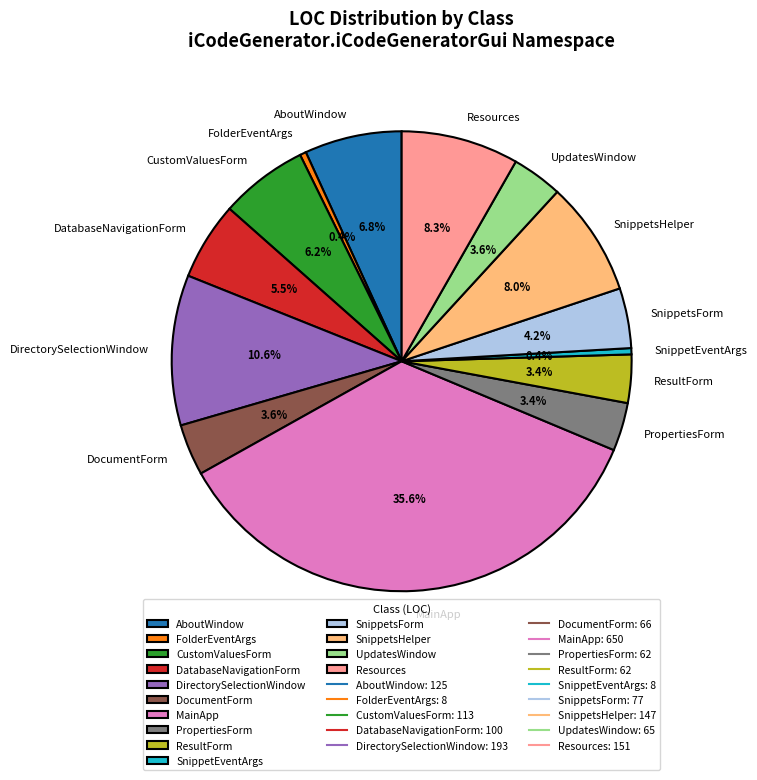

Which category has the biggest portion of the pie?

MainApp